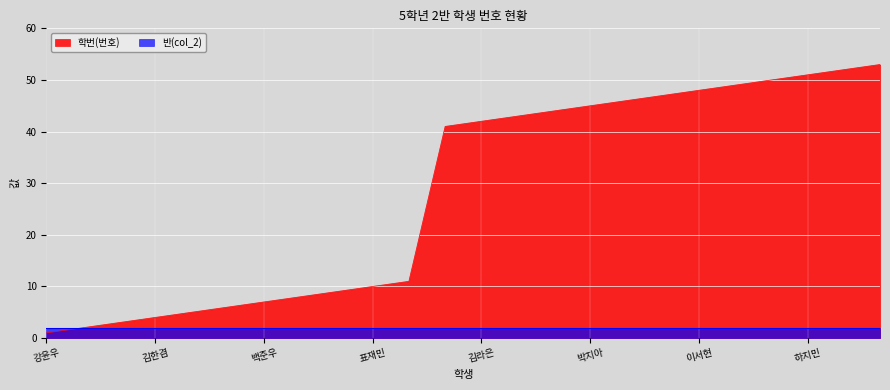

What is the average value?

28